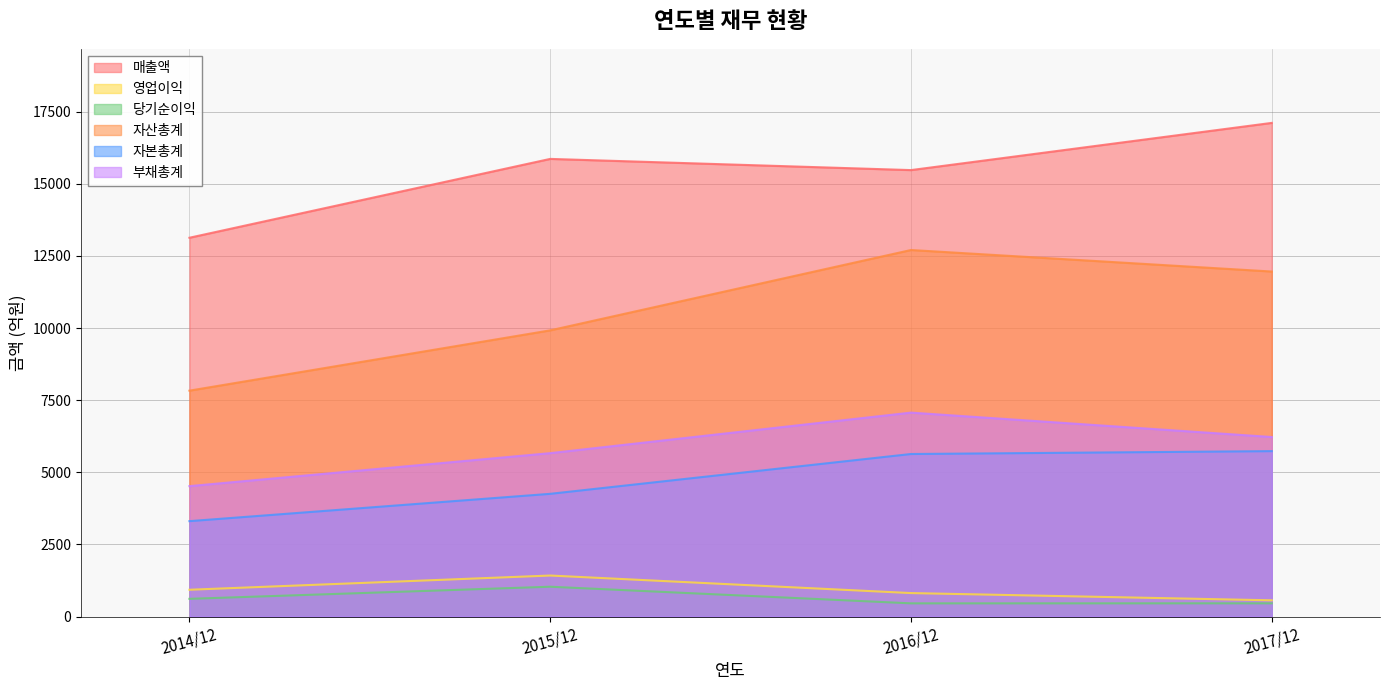

Reading right to left, what are all the values shown in this chart?

매출액: 2017/12=17113	2016/12=15477	2015/12=15865	2014/12=13132
영업이익: 2017/12=565	2016/12=816	2015/12=1424	2014/12=931
당기순이익: 2017/12=461	2016/12=460	2015/12=1036	2014/12=616
자산총계: 2017/12=11961	2016/12=12707	2015/12=9922	2014/12=7832
자본총계: 2017/12=5736	2016/12=5636	2015/12=4256	2014/12=3309
부채총계: 2017/12=6225	2016/12=7071	2015/12=5666	2014/12=4523